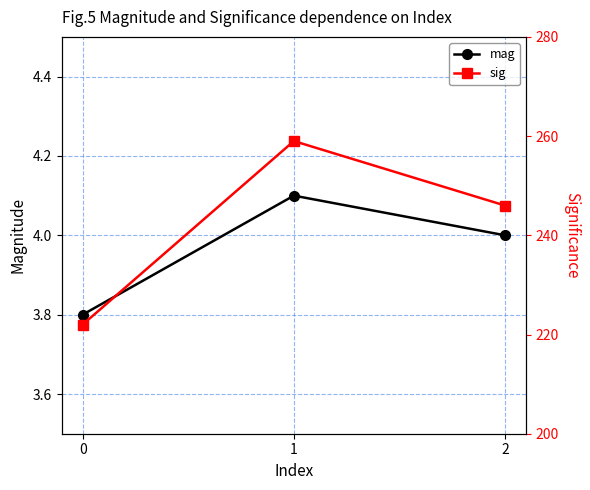

Which category has the highest value in the mag series?

1